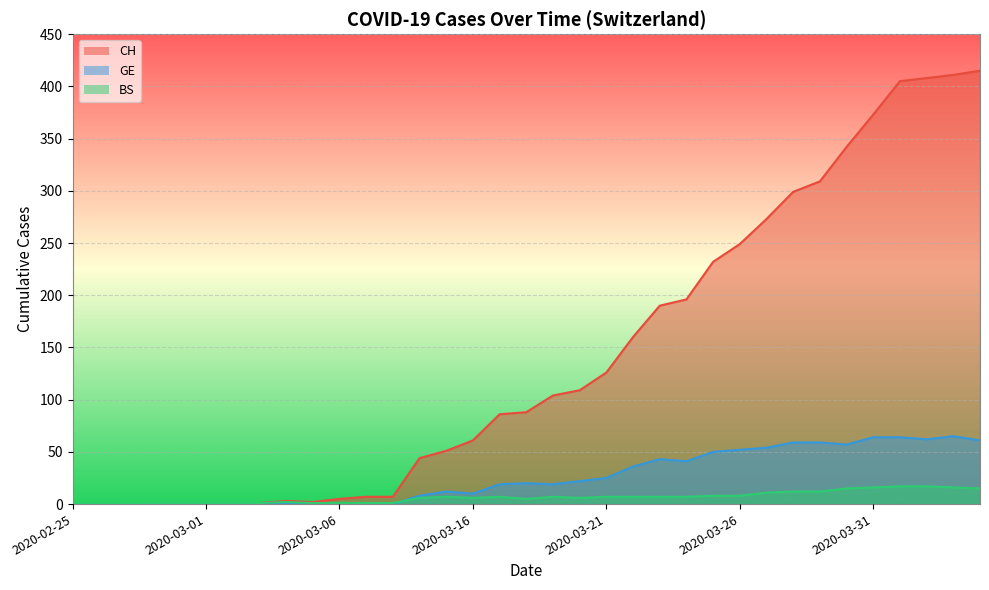

Reading left to right, extract all data points from this chart.

CH: 0	0	0	0	0	0	0	1	3	2	5	7	7	44	51	61	86	88	104	109	126	160	190	196	232	249	273	299	309	342	373	405	408	411	415
GE: 0	0	0	0	0	0	0	0	0	0	0	0	0	8	12	10	19	20	19	22	25	36	43	41	50	52	54	59	59	57	64	64	62	65	61
BS: 0	0	0	1	1	1	1	1	2	1	1	1	1	6	7	6	7	5	7	6	7	7	7	7	8	8	11	12	12	15	16	17	17	16	15